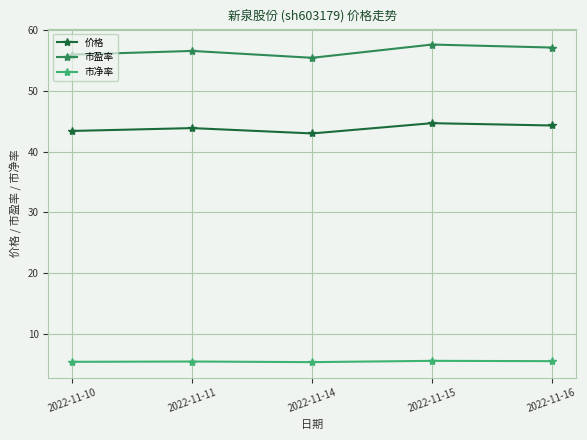

How many lines are shown in the chart?

3